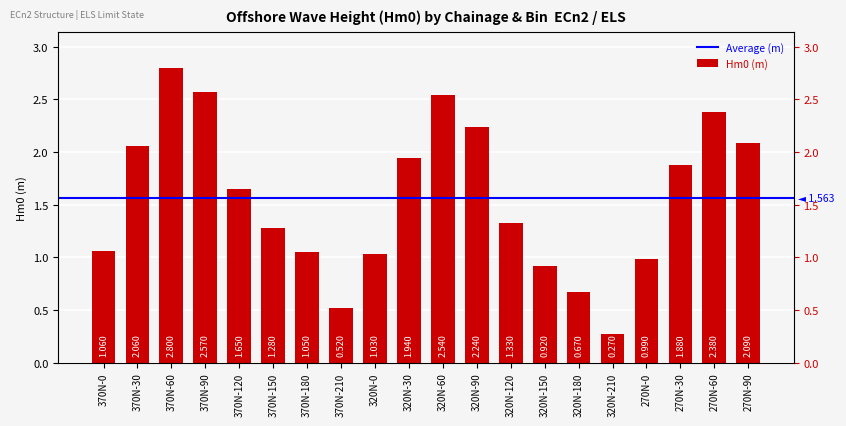

Does the chart contain any negative values?

No